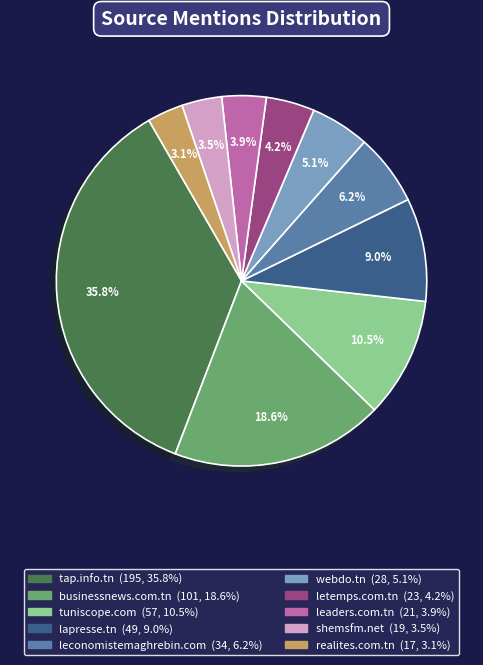

Between tuniscope.com and leconomistemaghrebin.com, which is larger?

tuniscope.com